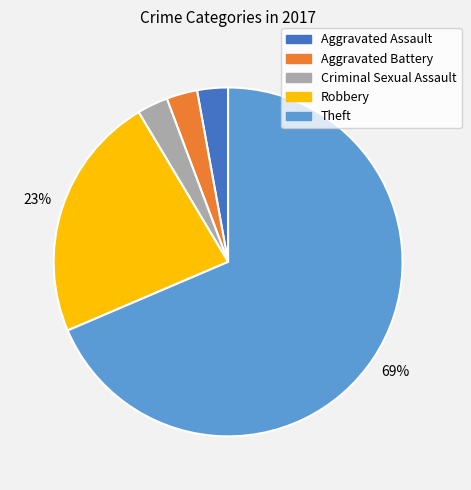

Is the sum of Theft and Robbery greater than half?

Yes